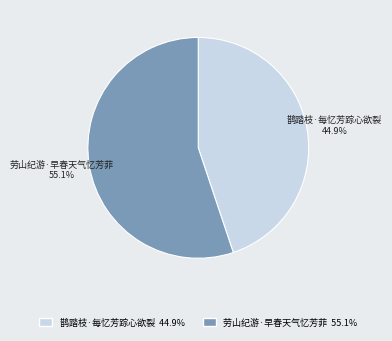

Rank the categories by value from lowest to highest.

鹊踏枝·每忆芳踪心欲裂, 劳山纪游·早春天气忆芳菲